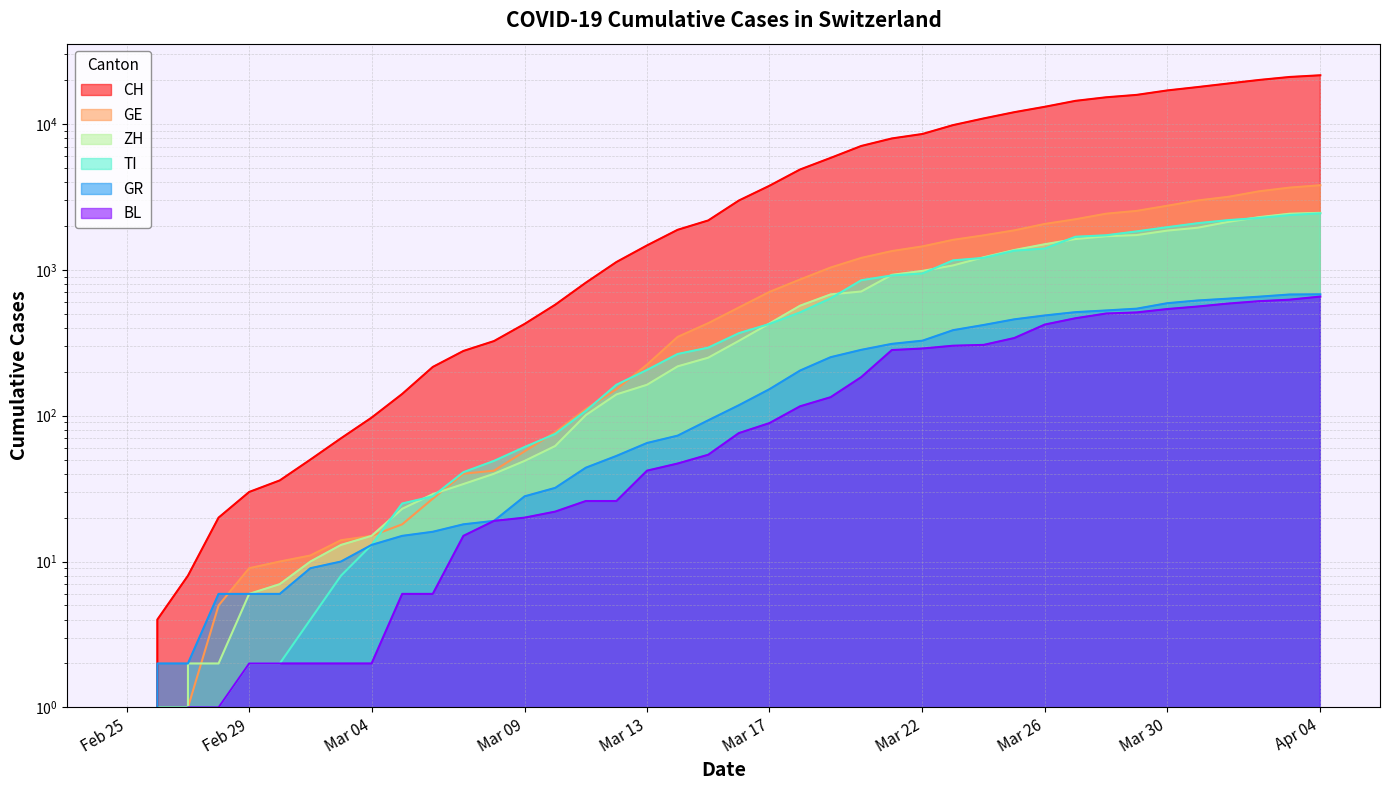

What are all the series names shown in the legend?

CH, GE, ZH, TI, GR, BL